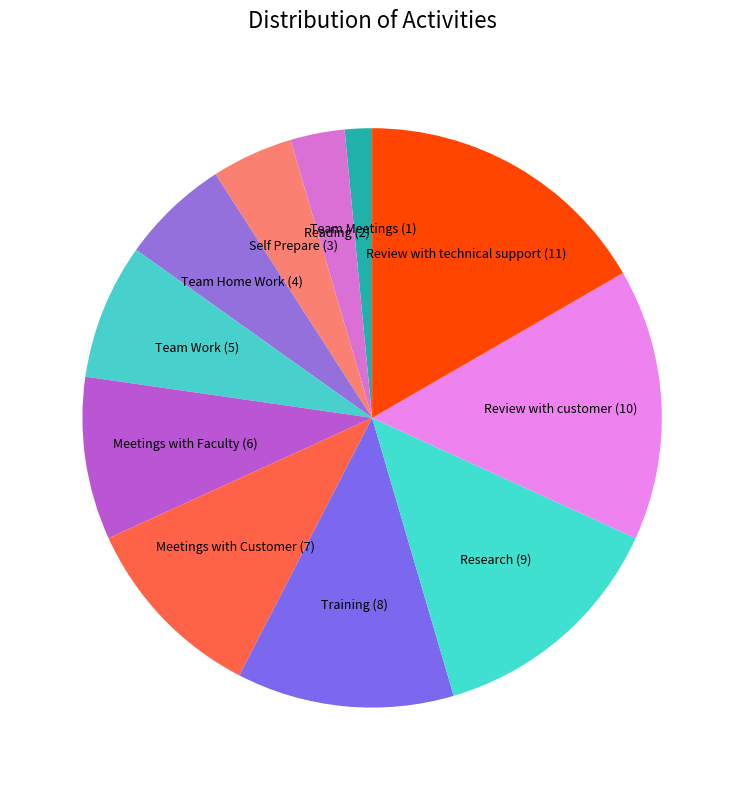

How many segments does this pie chart have?

11